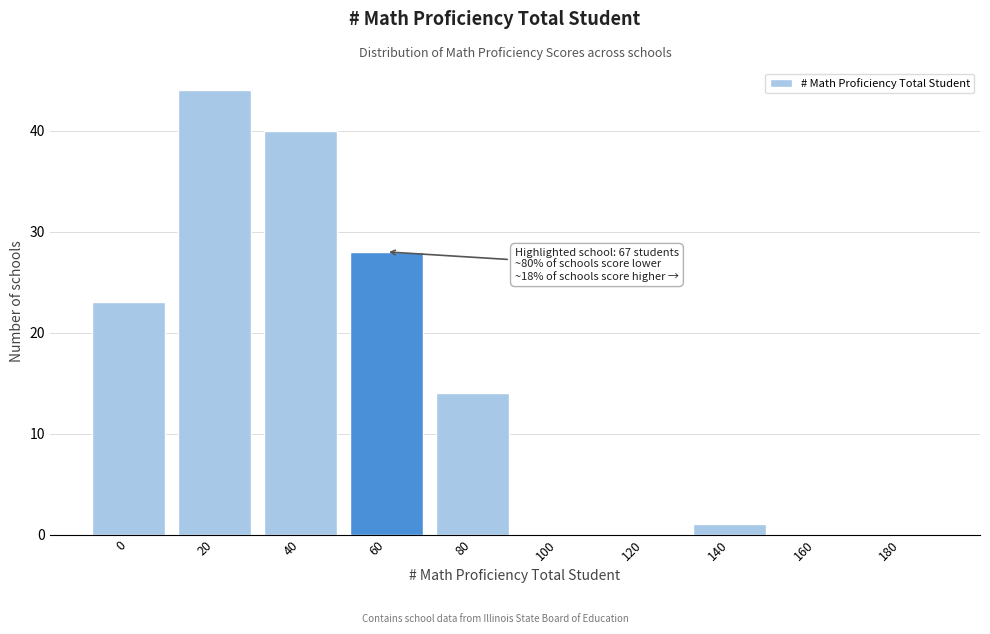

Reading right to left, list all the values displayed in this chart.

180=0	160=0	140=1	120=0	100=0	80=14	60=28	40=40	20=44	0=23